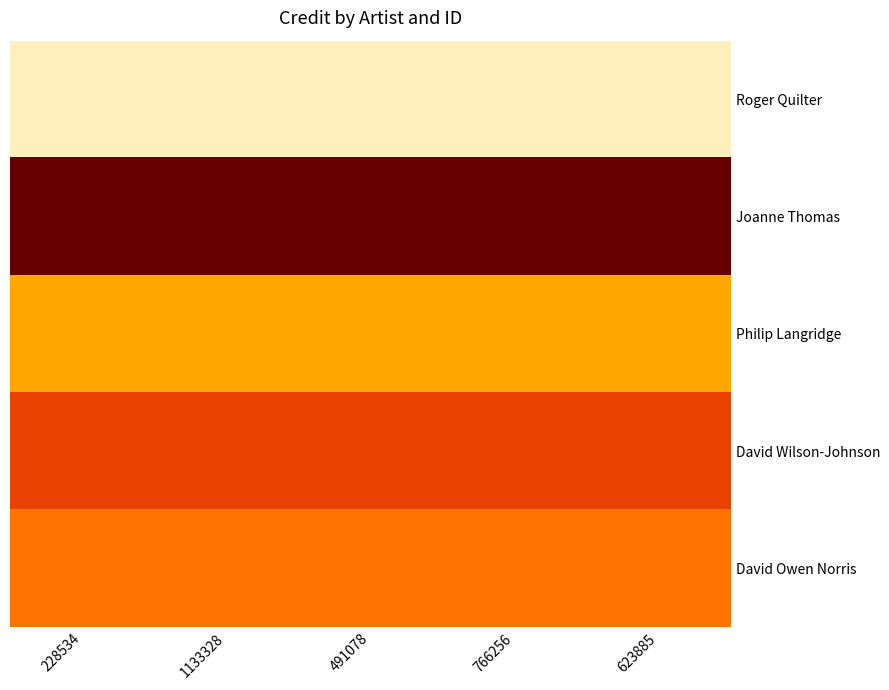

What is the total value across all series at 1133328?

3830841.6